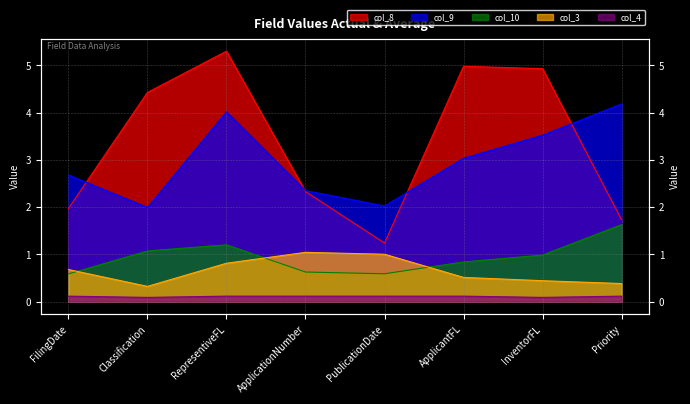

What are all the series names shown in the legend?

col_8, col_9, col_10, col_3, col_4